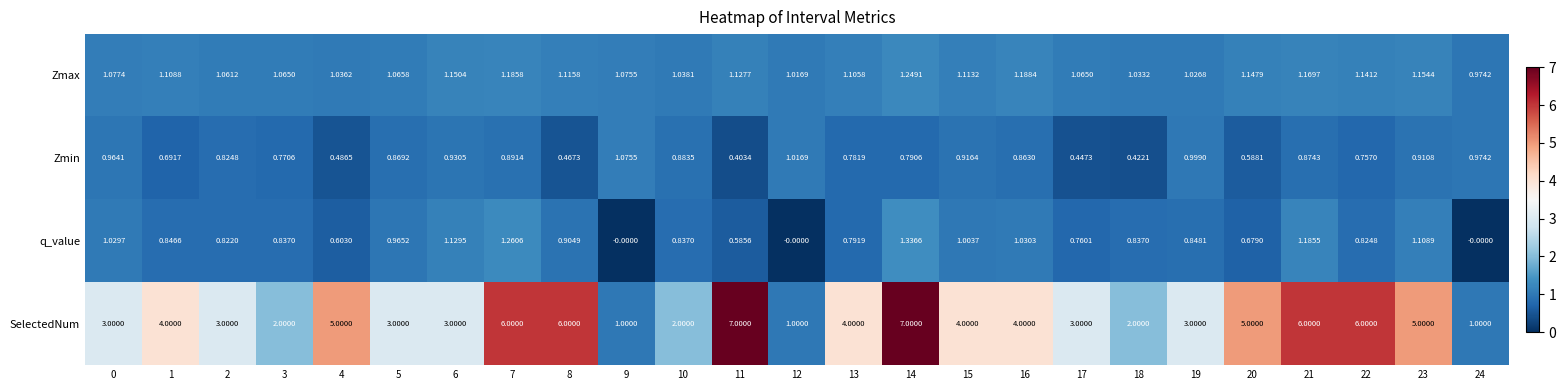

Which series has the largest range (max minus min)?

SelectedNum